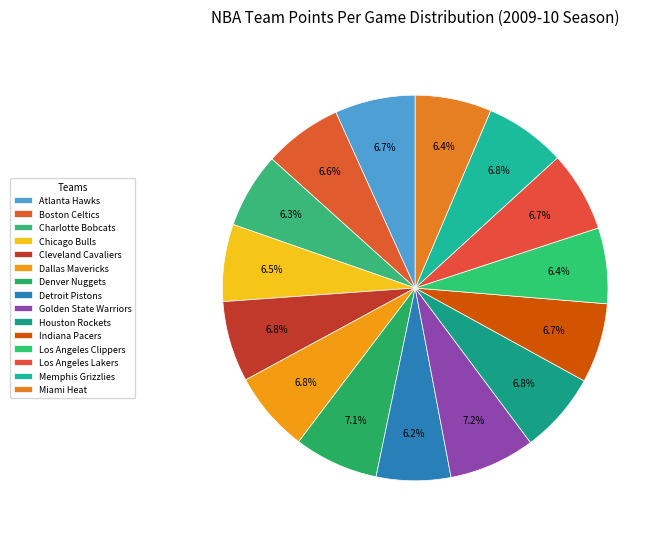

To the nearest percent, what is the average slice percentage?

7%